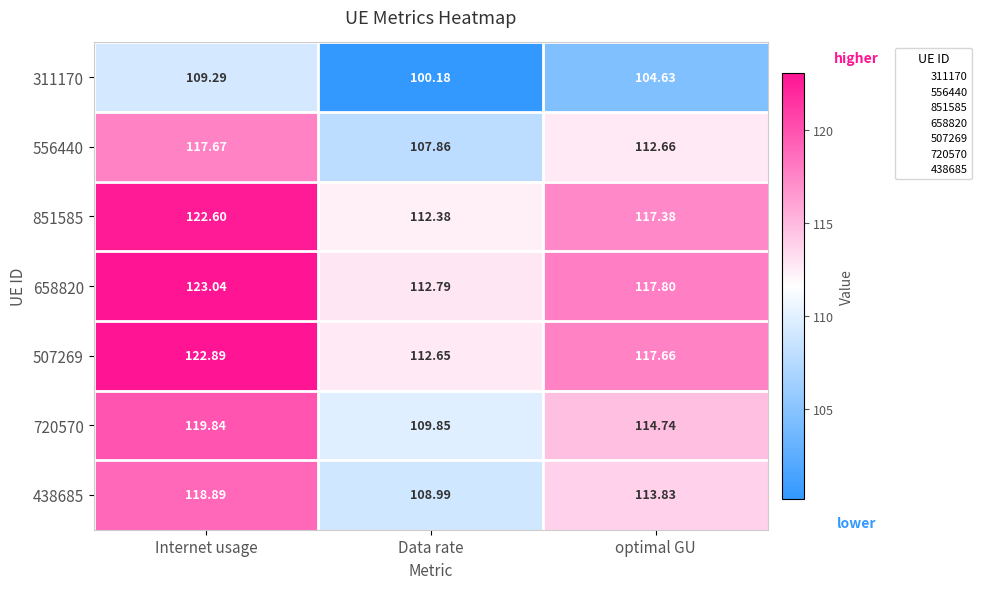

At how many categories does at least one series exceed 112?

3